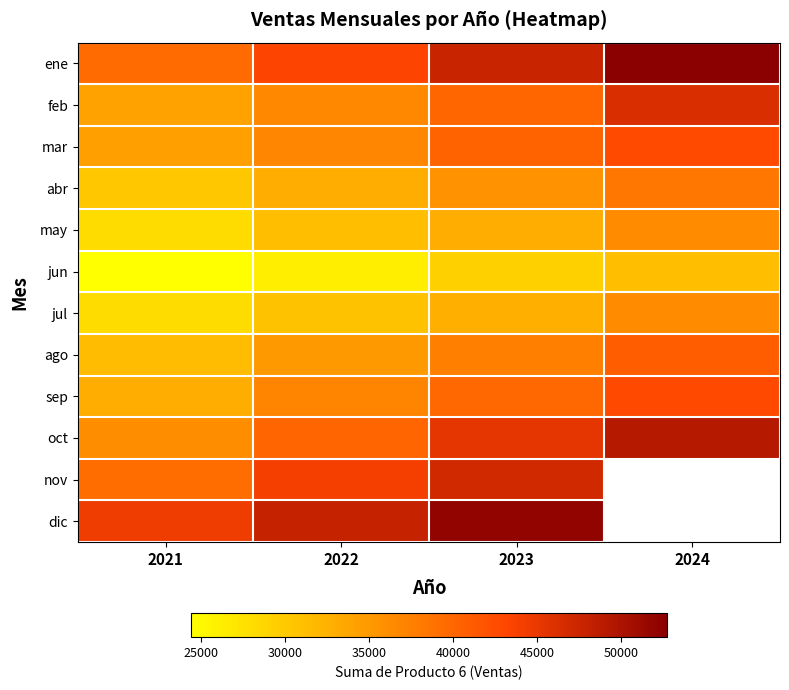

Which has a higher value, 2024 or 2022?

2024